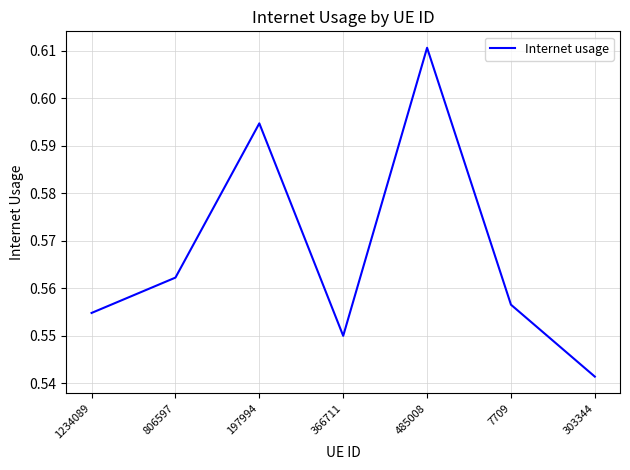

Which label corresponds to the smallest value in the chart?

303344